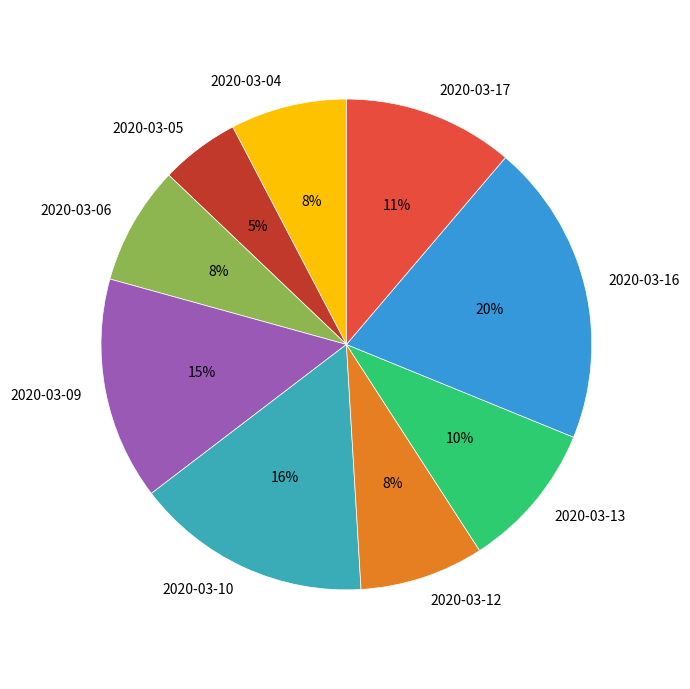

Which has a higher value, 2020-03-09 or 2020-03-05?

2020-03-09